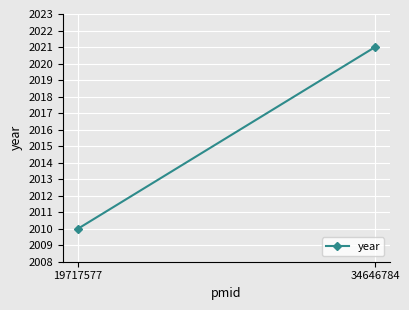

Reading right to left, list all the values displayed in this chart.

2021	2010